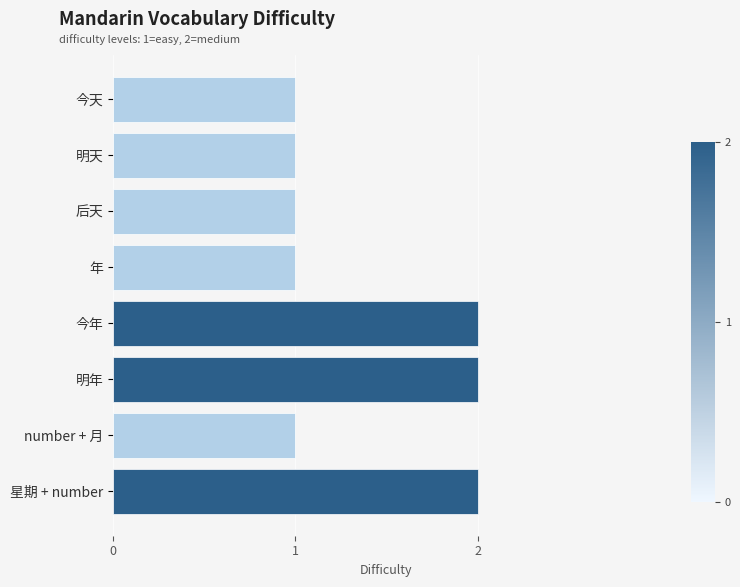

What is the change in value from 后天 to 星期 + number?

+1